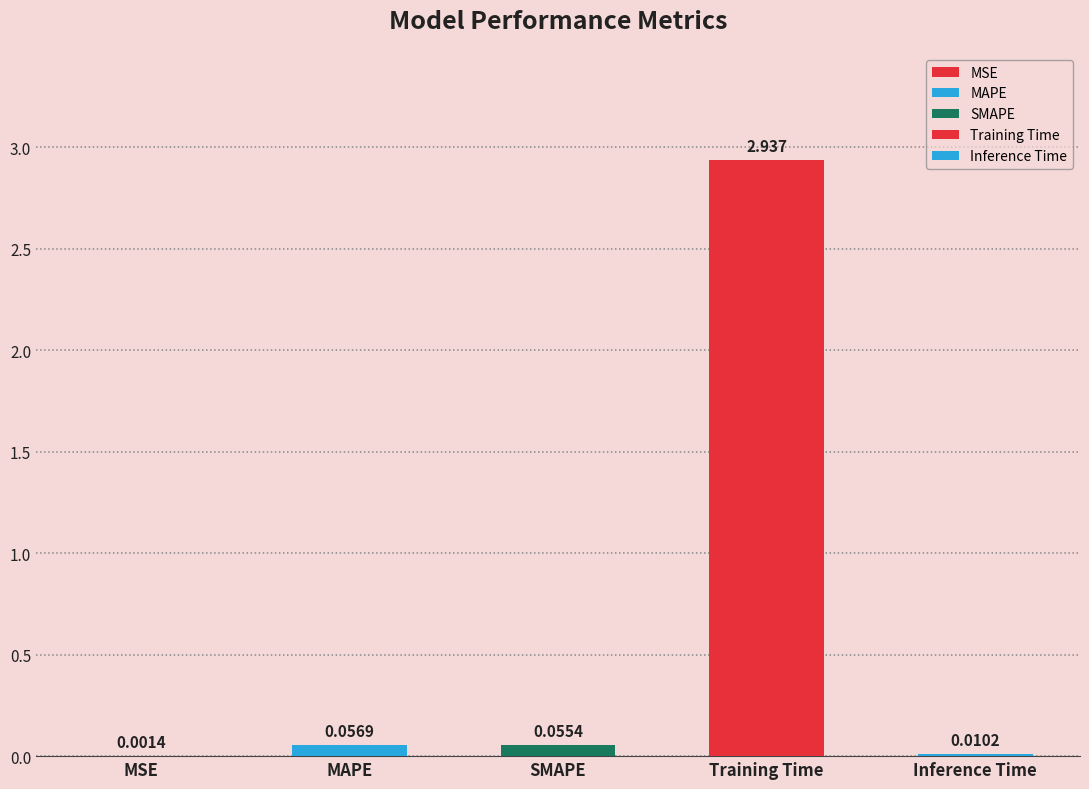

Which label corresponds to the largest value in the chart?

Training Time